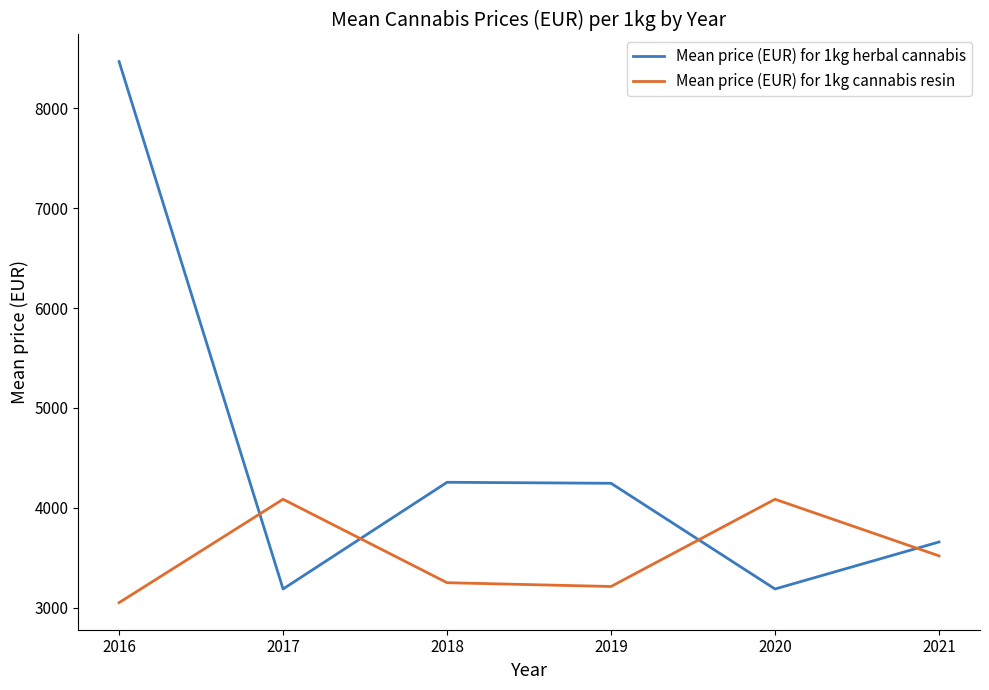

What is the approximate value of Mean price (EUR) for 1kg cannabis resin at 2020, to the nearest 100?

4100